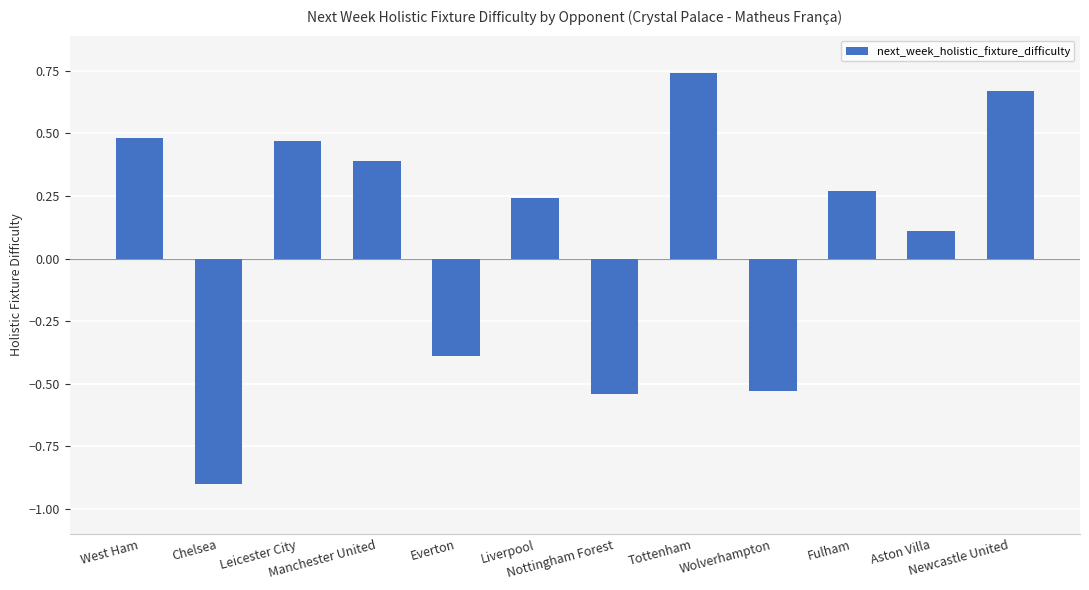

What is the label of the 7th bar from the left?

Nottingham Forest